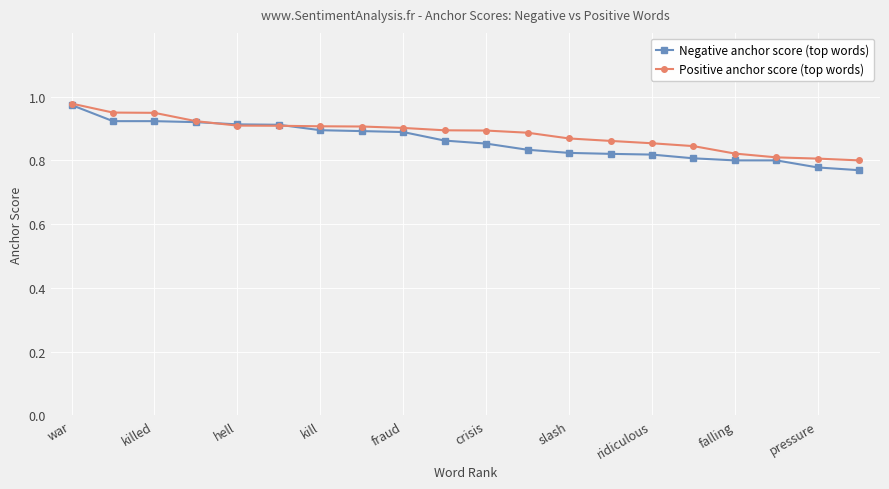

At how many categories does at least one series exceed 0?

20